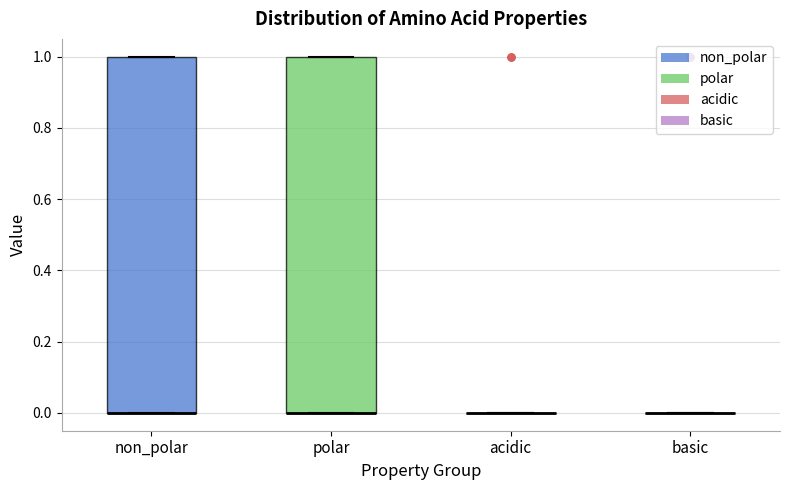

Reading left to right, read every box against the y-axis: the position of its median line, the range the box covers, and the ends of its whiskers. The values are not printed on the chart, so give them approximately, as read against the axis.

non_polar: median 0 (drawn on the box's lower edge), box 0 to 1, whiskers 0 to 1
polar: median 0 (drawn on the box's lower edge), box 0 to 1, whiskers 0 to 1
acidic: box collapsed to a line at 0, whiskers 0 to 0
basic: box collapsed to a line at 0, whiskers 0 to 0